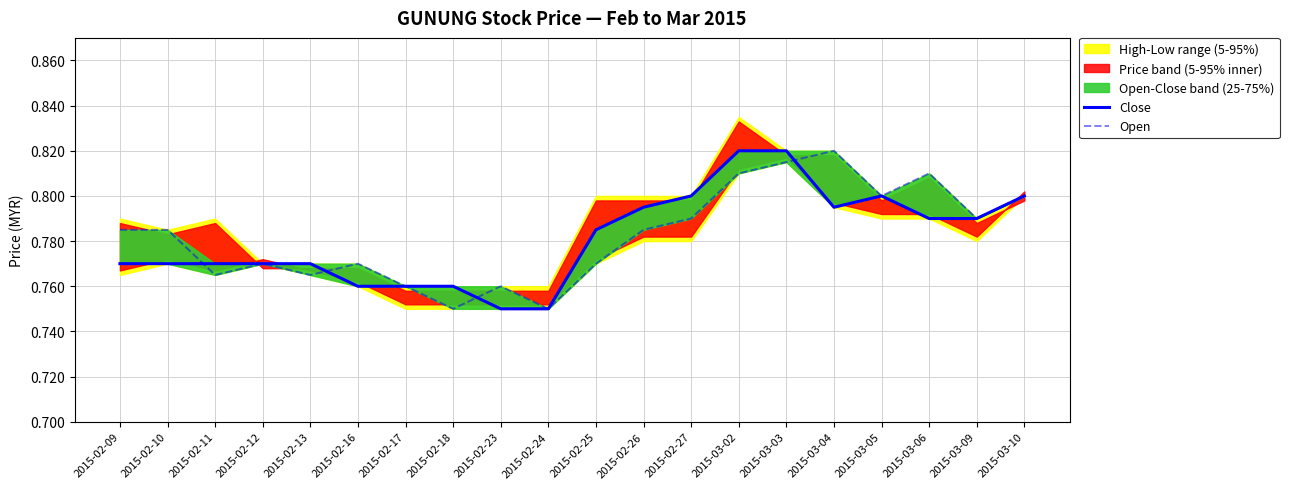

How many Close values are between 0 and 1?

20